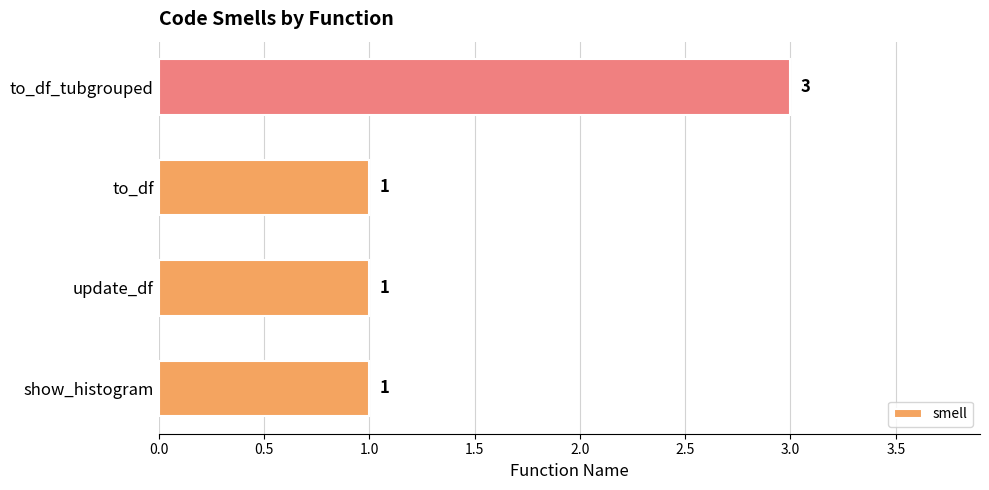

Count the number of categories in the chart.

4